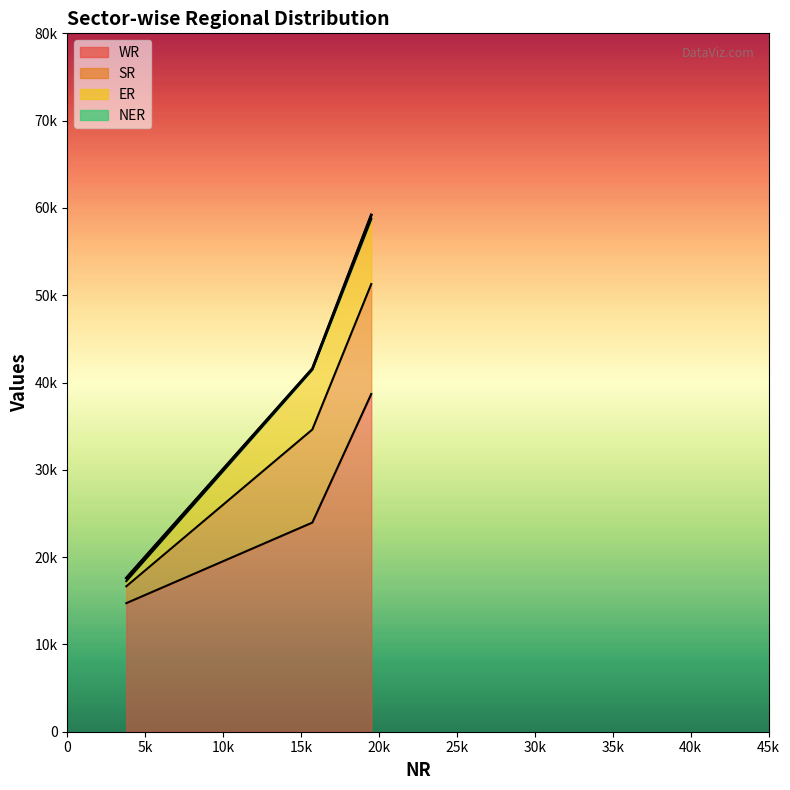

Does the chart display data point markers on the line(s)?

No